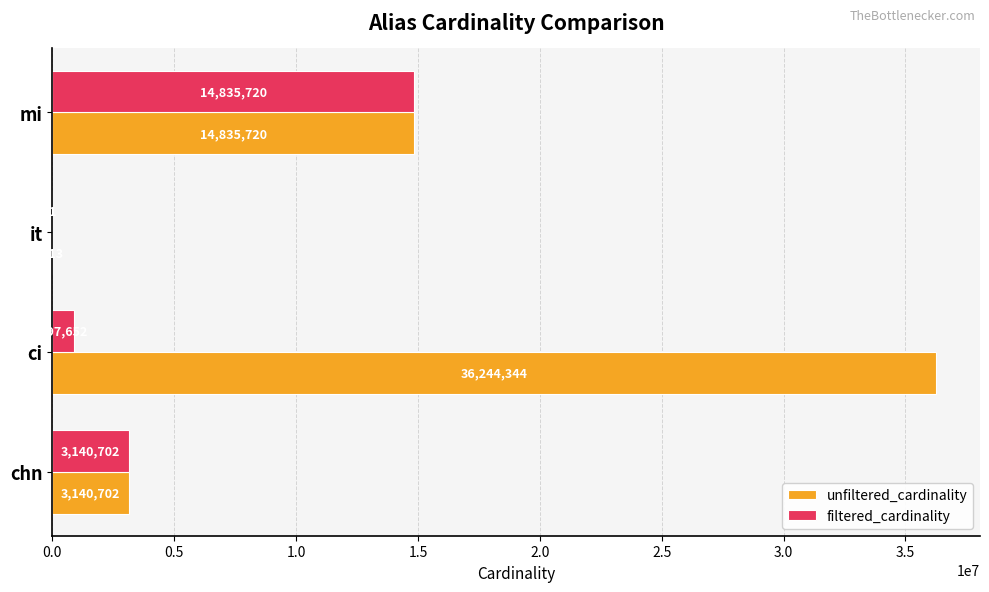

What is the maximum value shown in the chart?

36244344